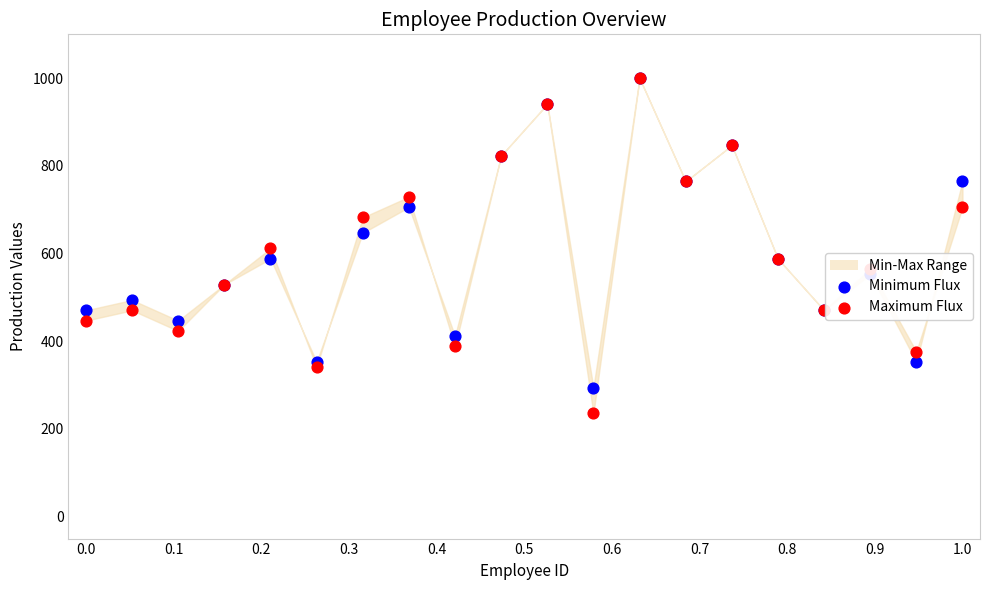

Which series has the widest spread of Y values?

Maximum Flux